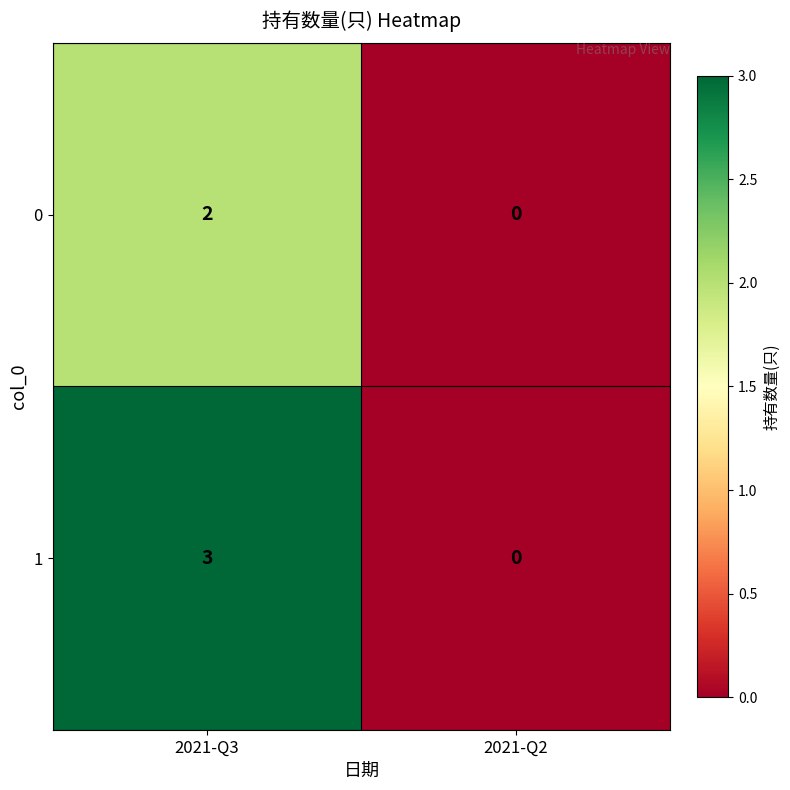

Reading left to right, list all the values displayed in this chart.

0: 2021-Q3=2	2021-Q2=0
1: 2021-Q3=3	2021-Q2=0